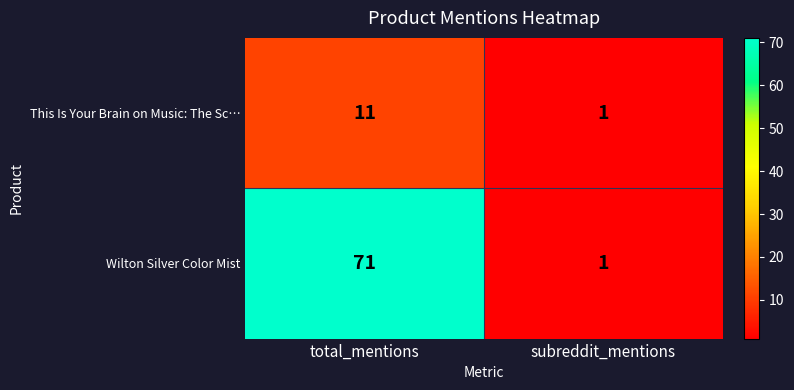

What is the approximate value of This Is Your Brain on Music: The Sc… at total_mentions, to the nearest 10?

10